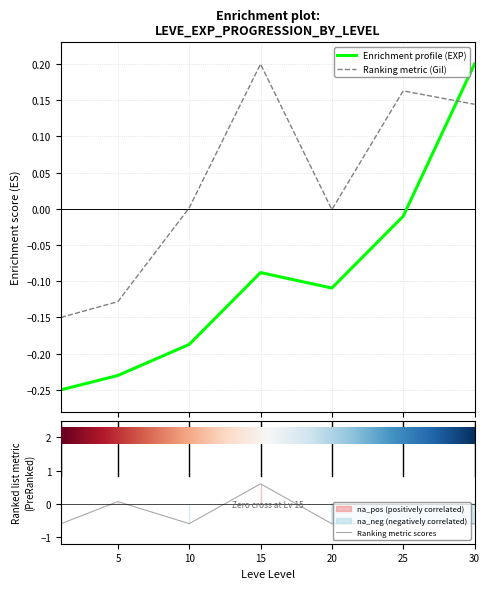

True or false: Leve EXP and currentAveragePrice intersect in this chart.

True